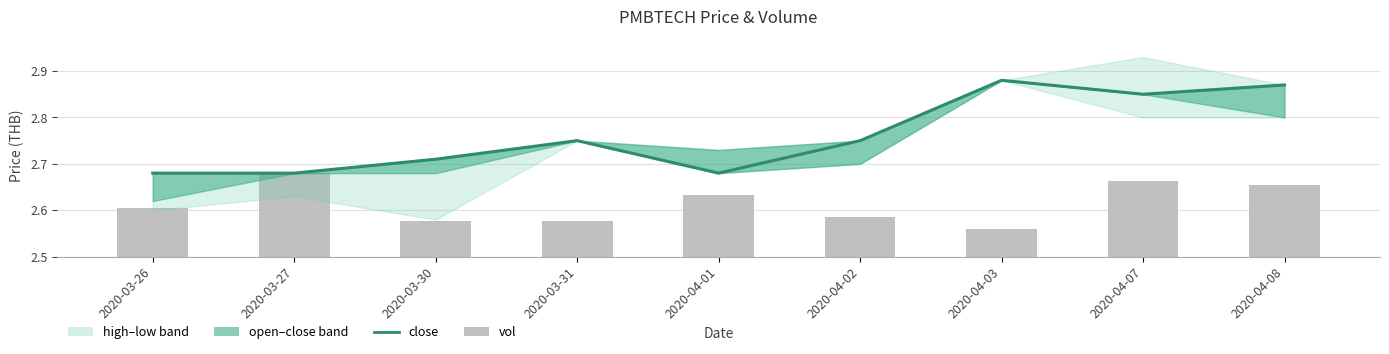

Is the value of close at 2020-04-01 greater than the value of vol at 2020-04-02?

Yes